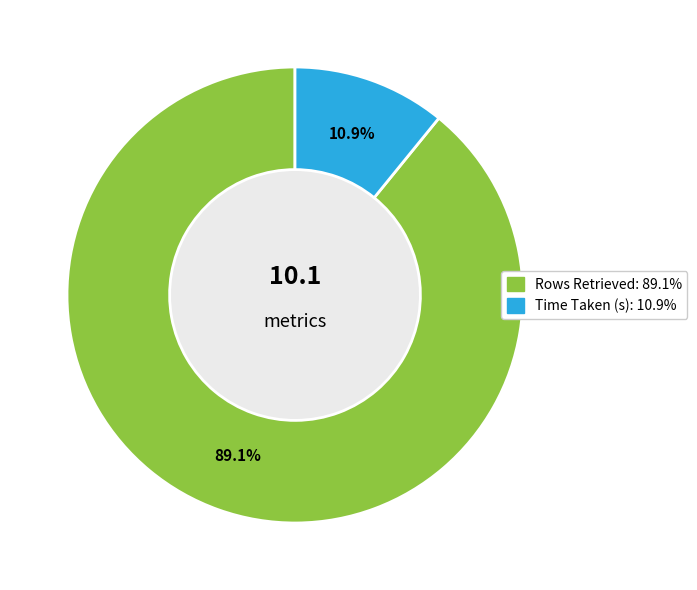

Rank the categories by value from highest to lowest.

Rows Retrieved, Time Taken (s)